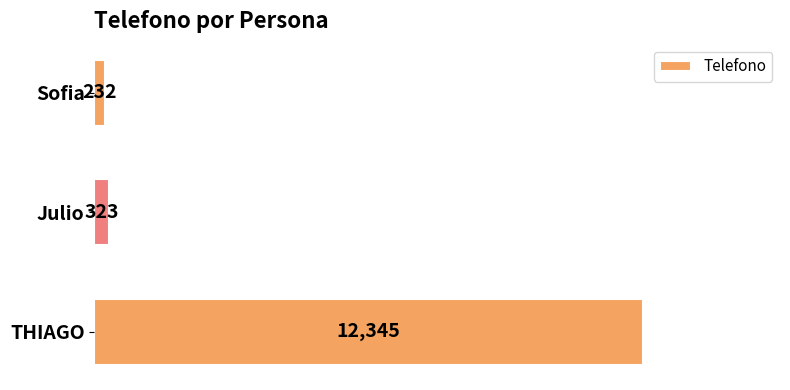

How many data points are less than 323?

1